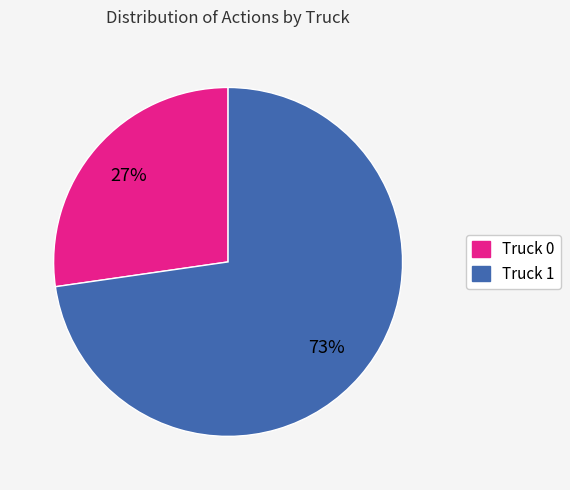

Is there any slice that represents more than half of the pie?

Yes